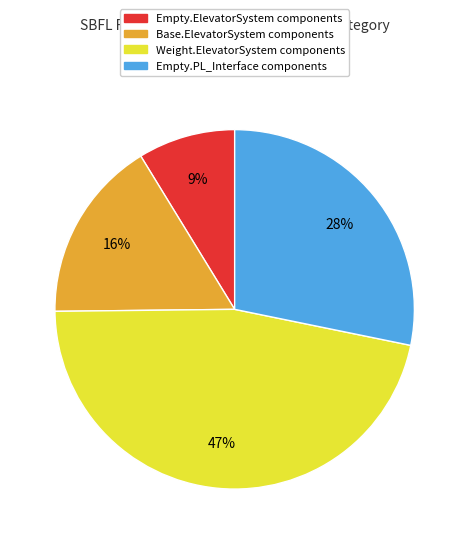

To the nearest percent, what is the average slice percentage?

25%